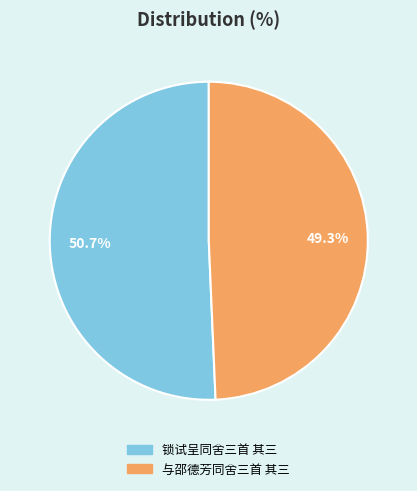

To the nearest percent, what is the combined percentage of 与邵德芳同舍三首 其三 and 锁试呈同舍三首 其三?

100%